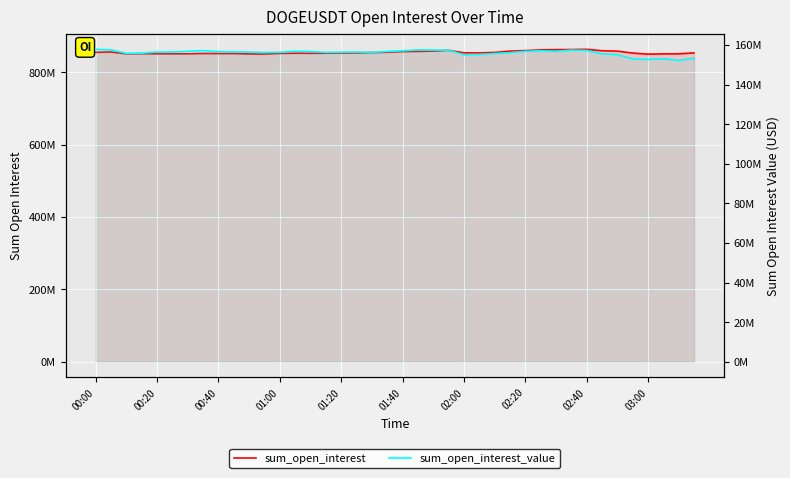

Read the sum_open_interest_value value at 00:40.

155747998.4